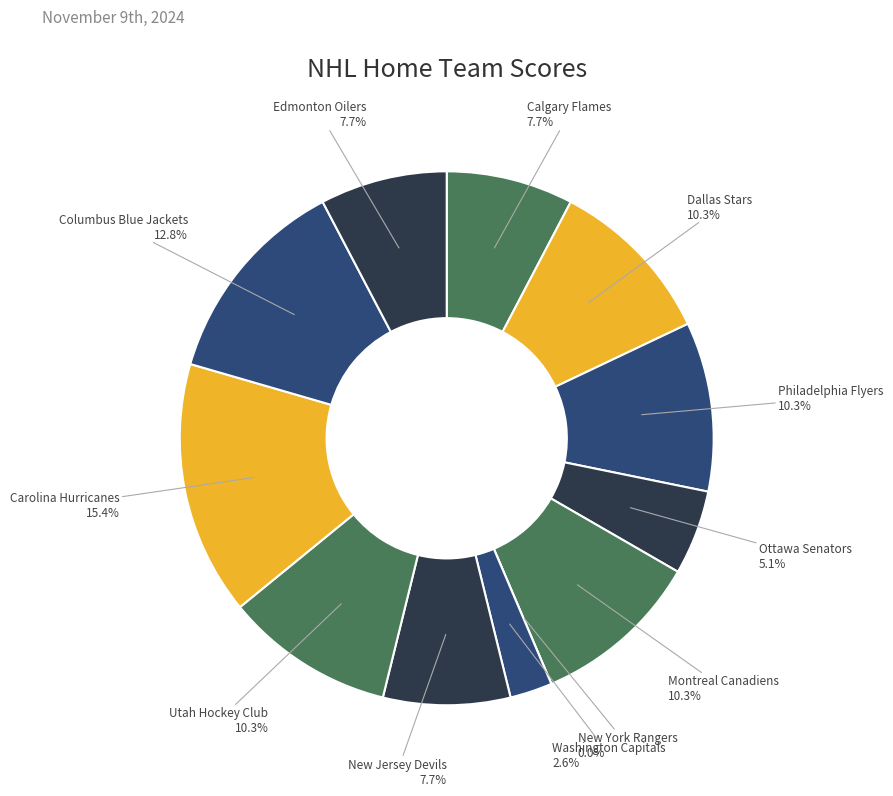

To the nearest percent, what is the difference between the largest and smallest slice percentages?

15%